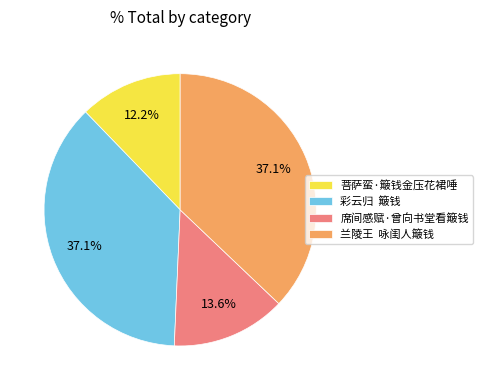

Does any single category account for the majority?

No